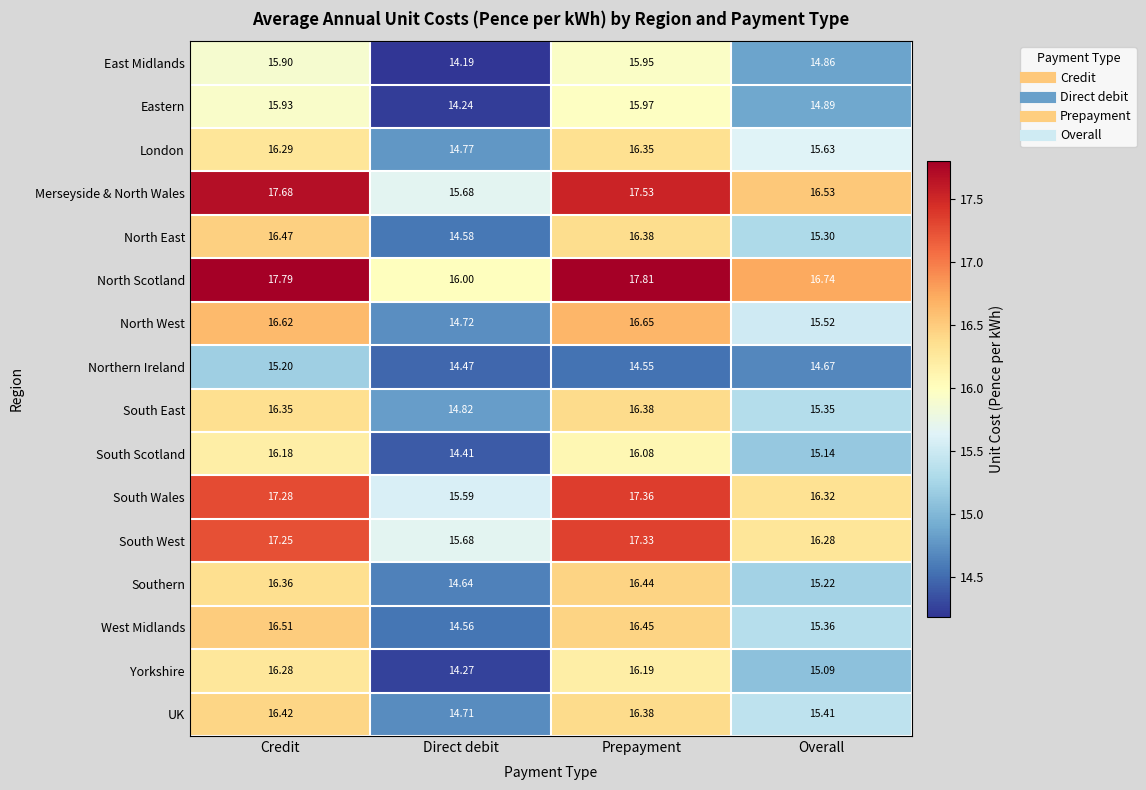

At which label does Southern reach its peak?

Prepayment